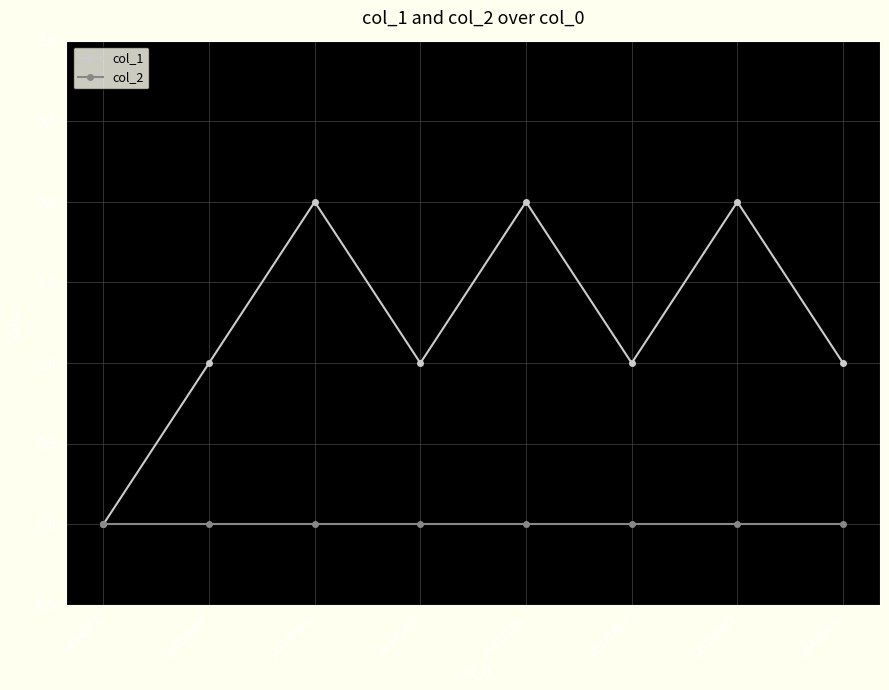

The col_1 series shows 1 at 1454623620. True or false?

True